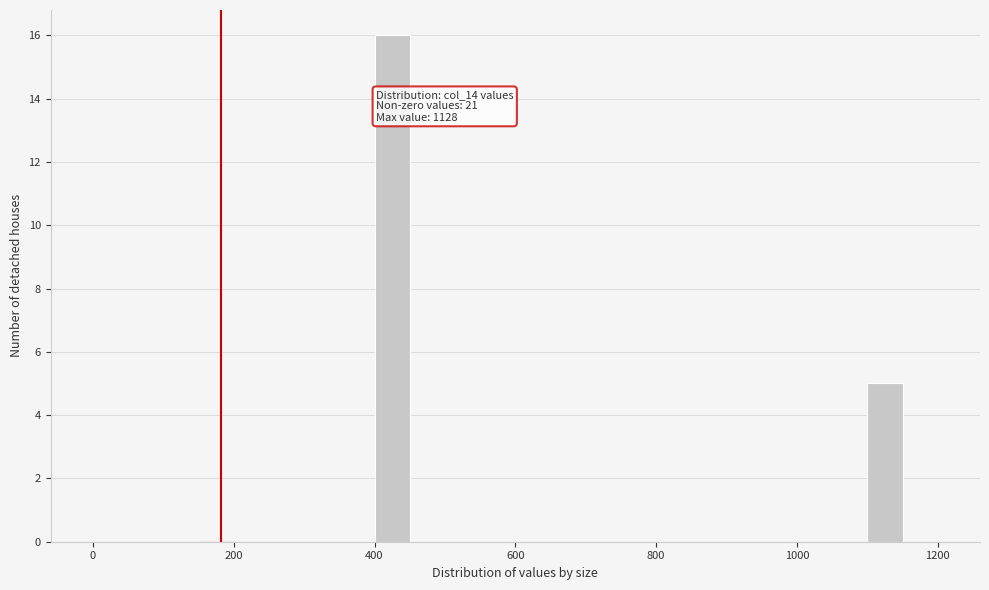

Read against the x-axis, roughly where is the centre of the tallest bar?

420